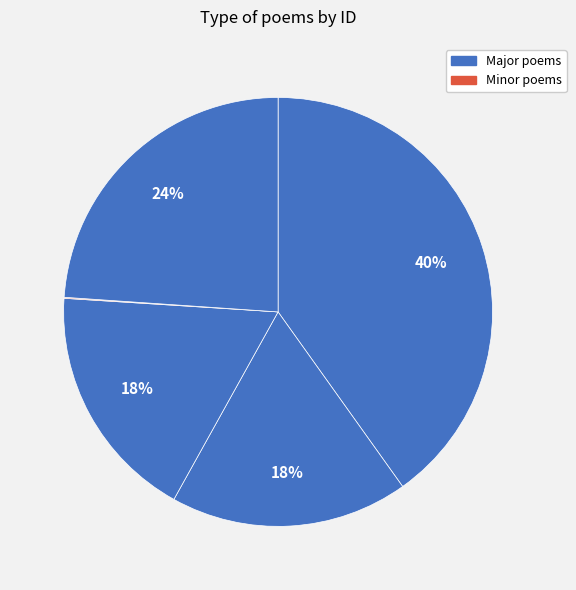

To the nearest percent, what is the difference between the largest and smallest slice percentages?

40%